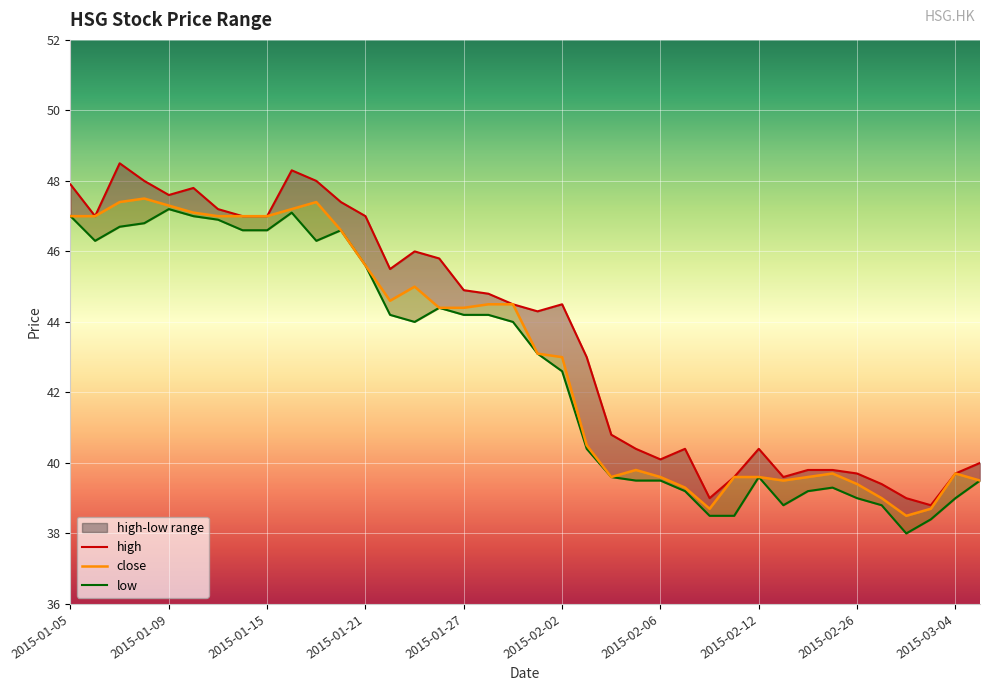

At which label does low first exceed 44?

2015-01-05